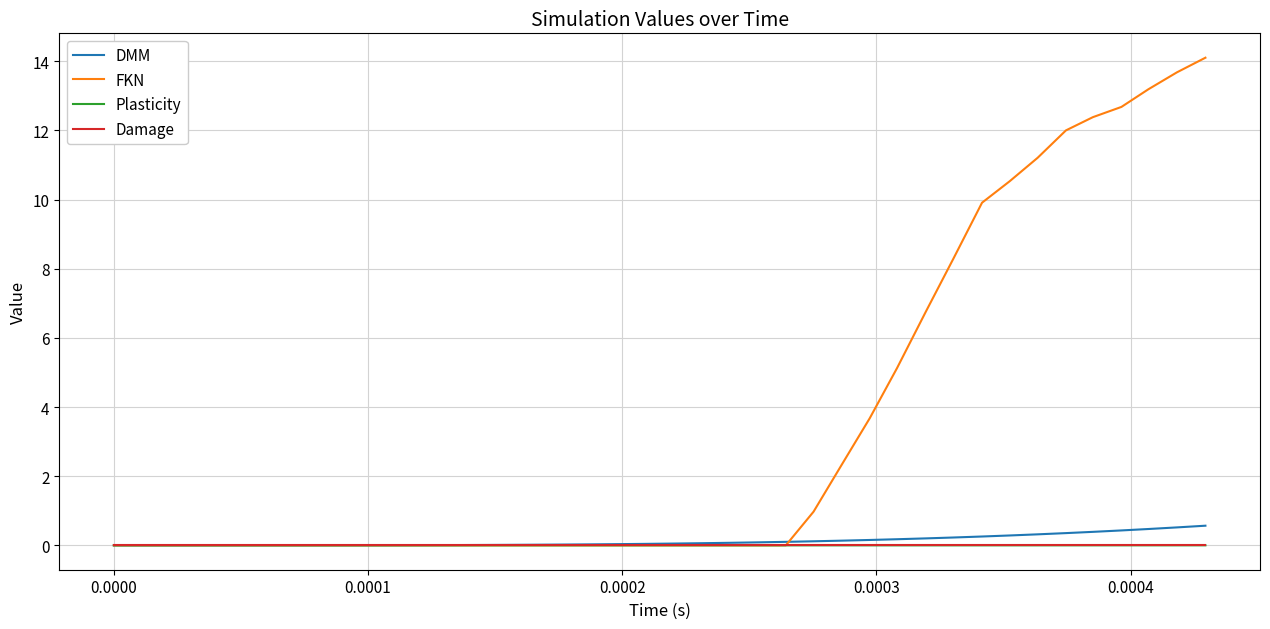

What is the difference between the maximum and second lowest values in the FKN series?

14.1